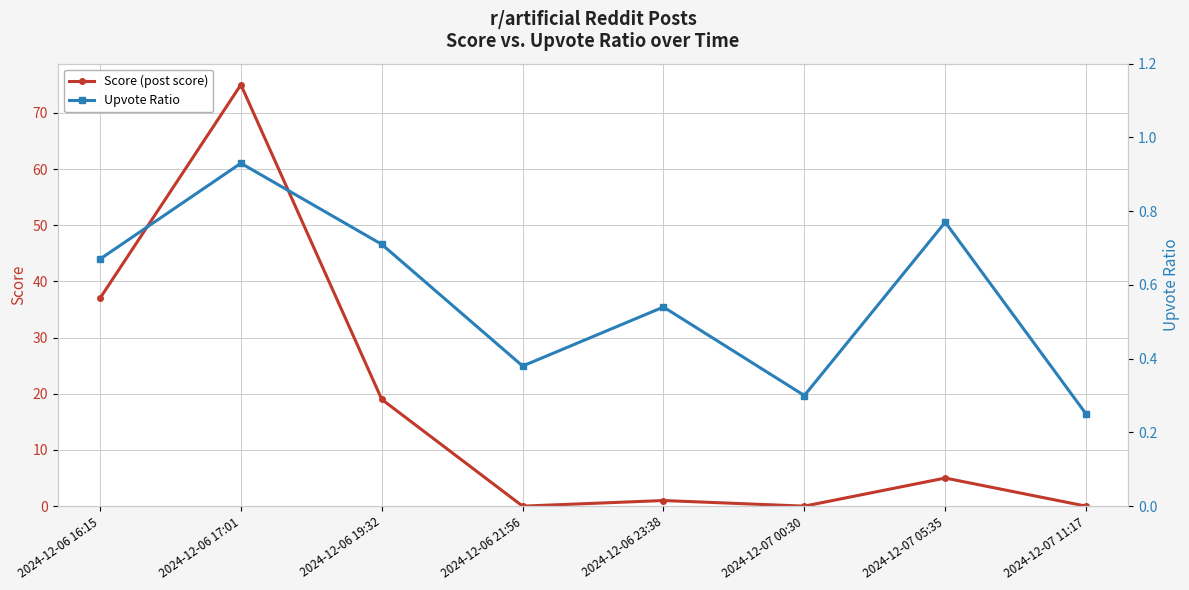

In score, how many points are lower than both neighbors (excluding endpoints)?

2